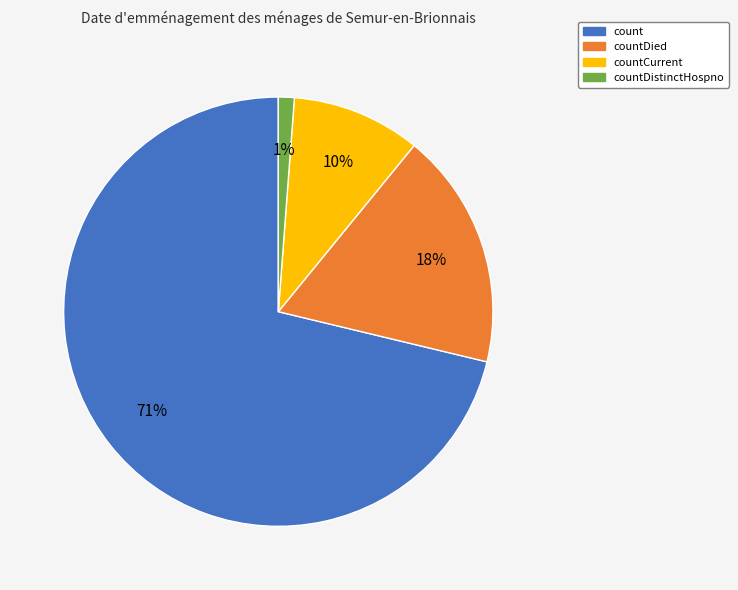

Is it true that count is 71% of the pie?

True